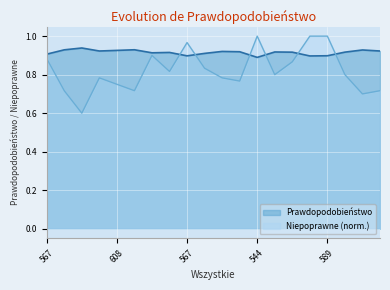

True or false: Prawdopodobieństwo has a value of 1.5 at 567.

False